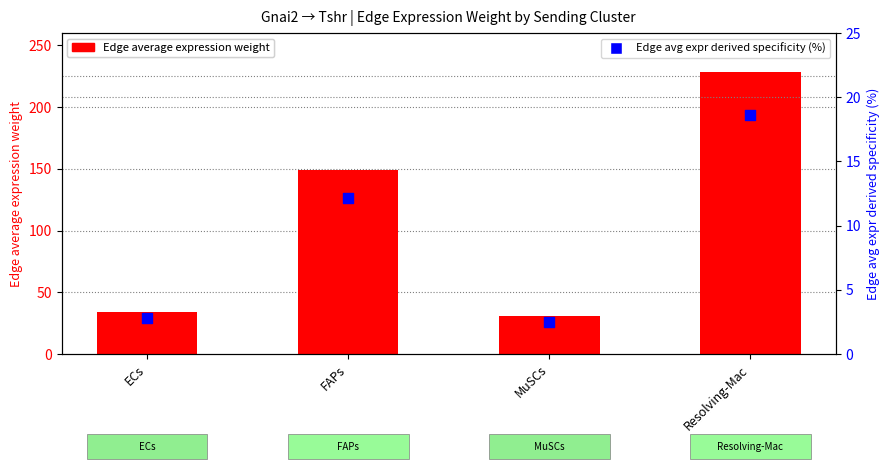

At how many categories does at least one series exceed 89?

2